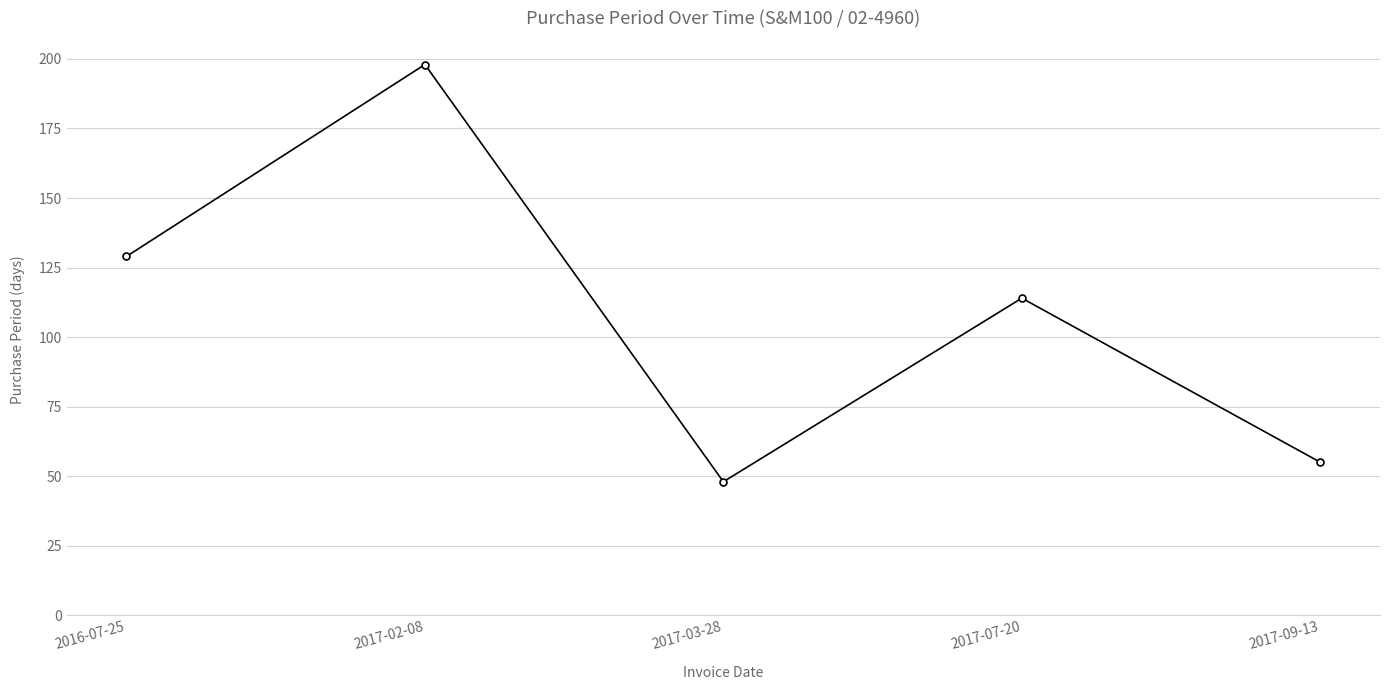

Where is the first local maximum?

2017-02-08